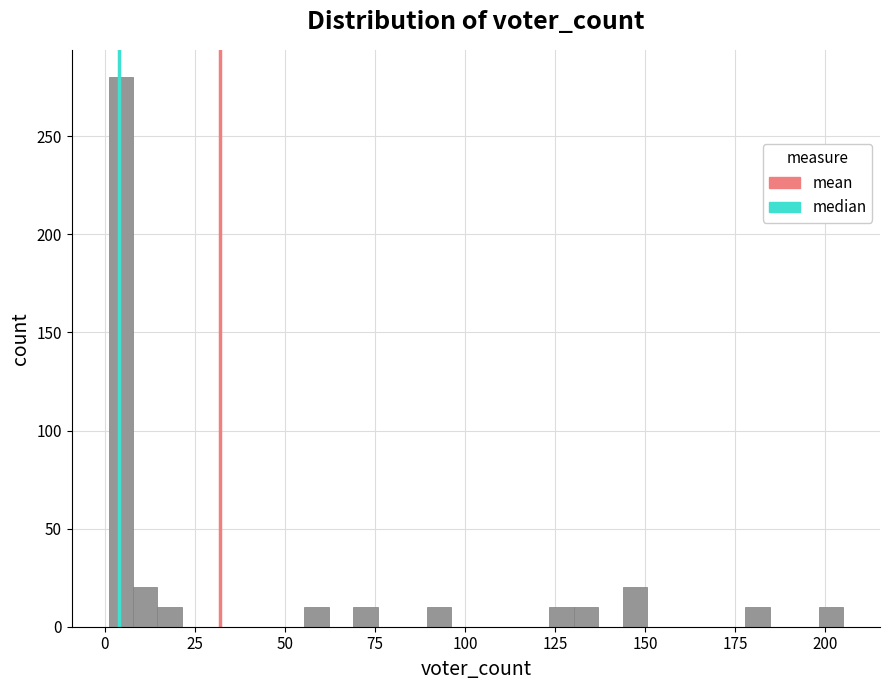

Read against the x-axis, roughly where is the centre of the tallest bar?

5